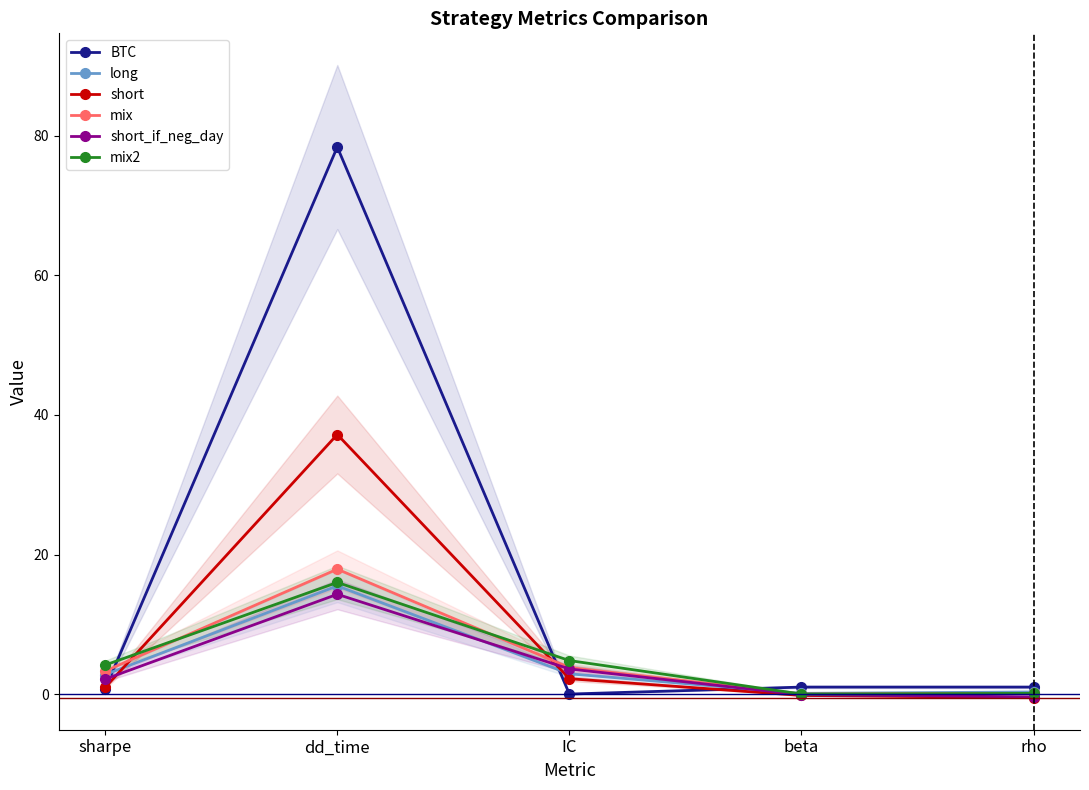

List the labels in order of short value, smallest first.

rho, beta, sharpe, IC, dd_time